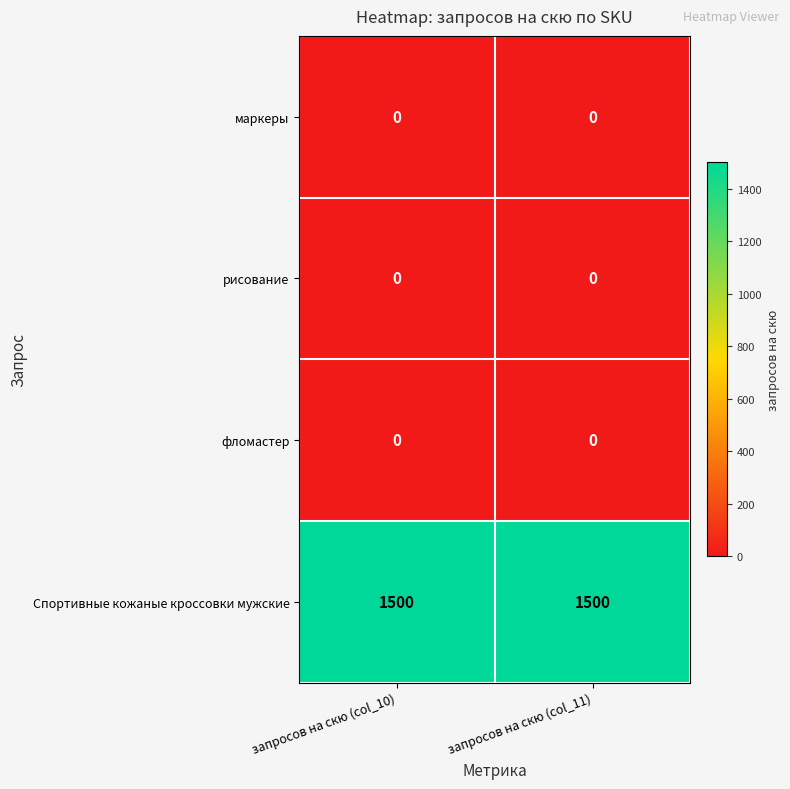

What is the difference between the highest and lowest values at запросов на скю (col_11)?

1500